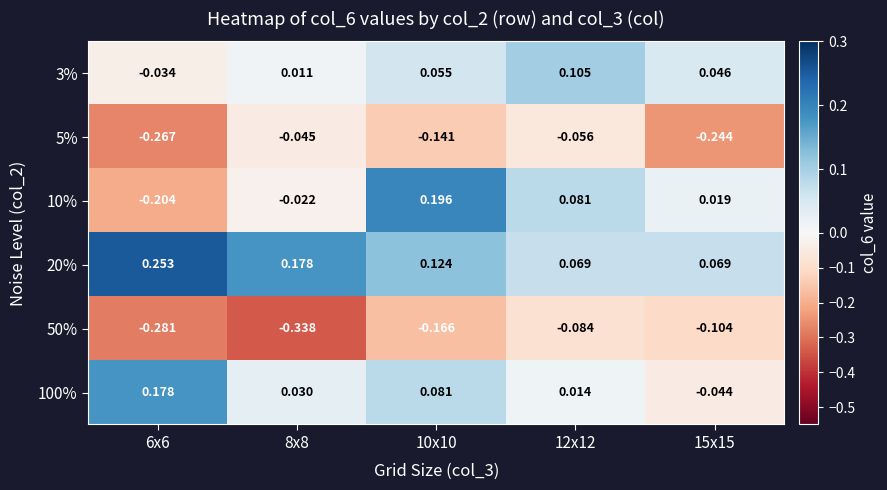

Rank the series at 6x6 from lowest to highest value.

50%, 5%, 10%, 3%, 100%, 20%